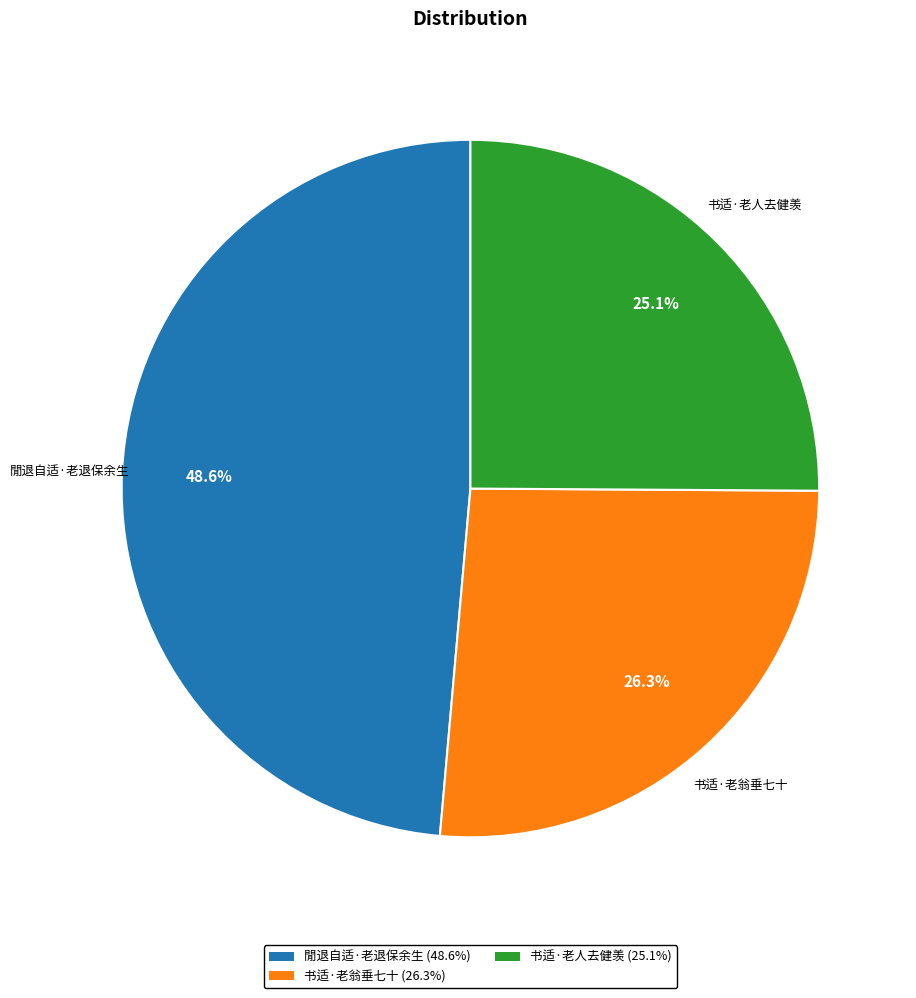

What percentage do 閒退自适·老退保余生 and 书适·老翁垂七十 together represent?

74.9%